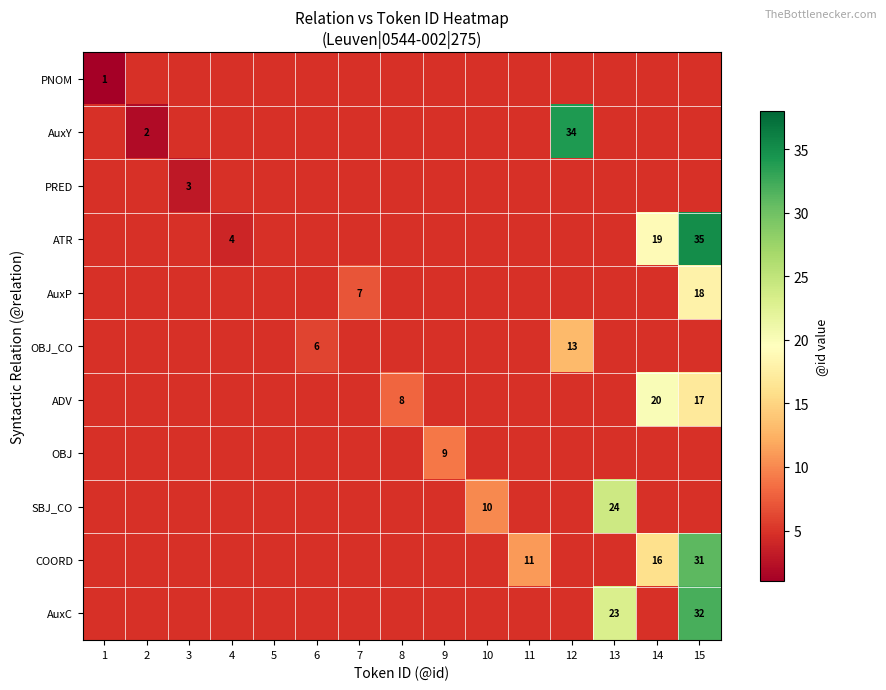

At how many categories does at least one series exceed 7?

8